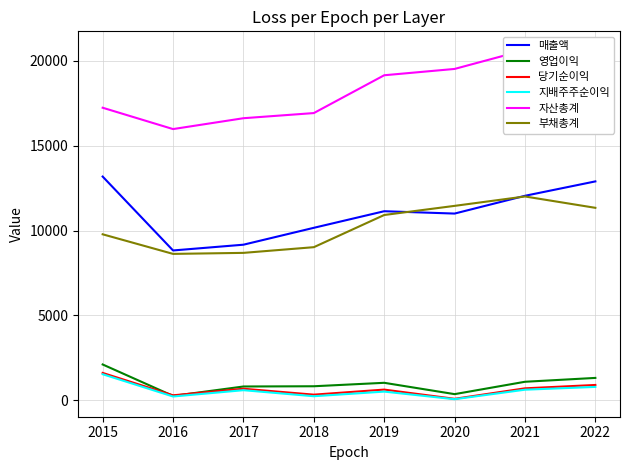

The 지배주주순이익 series shows 486 at 2015. True or false?

False